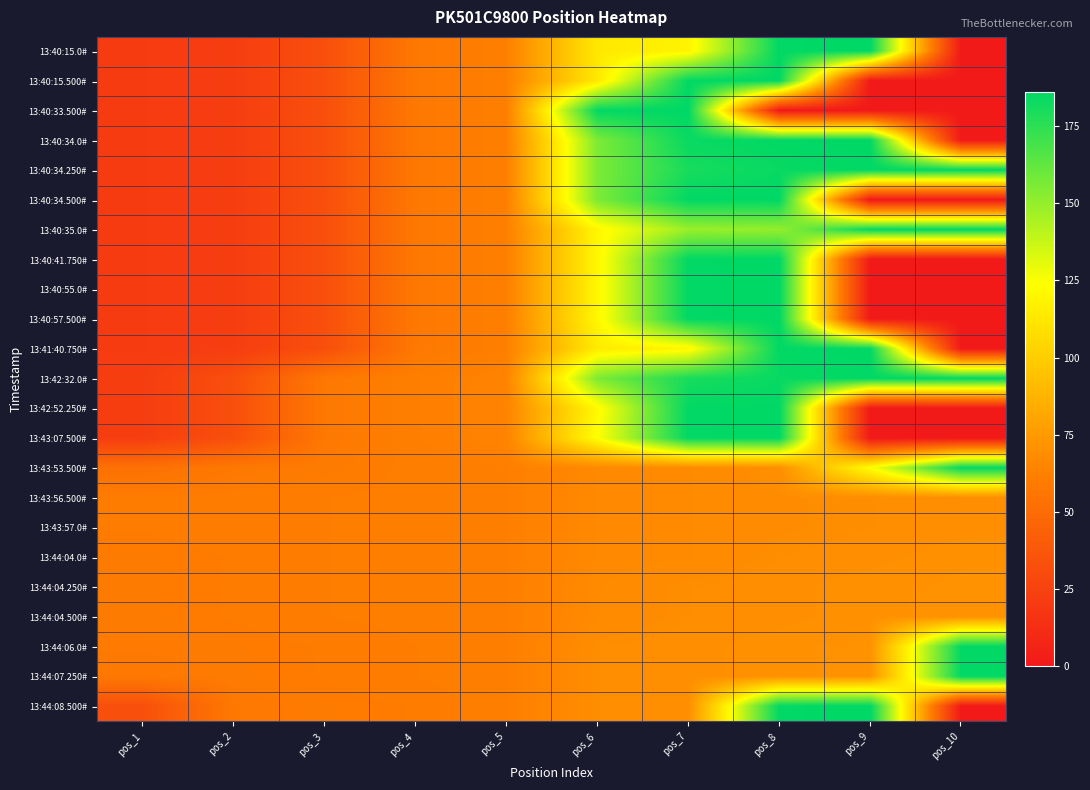

What is the greatest value displayed?

186.0